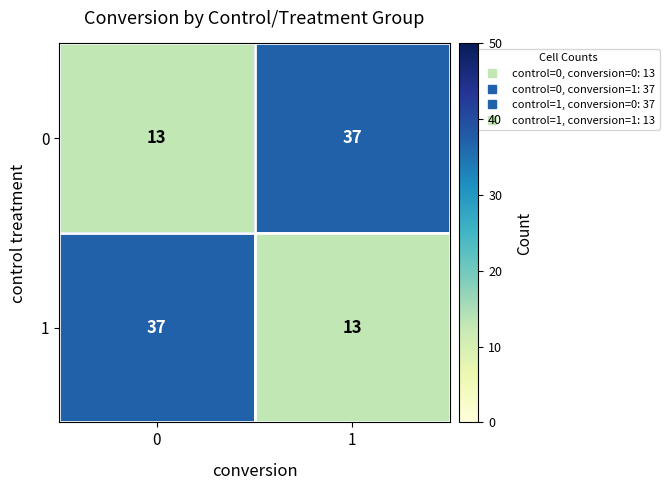

At how many categories does at least one series exceed 31?

2